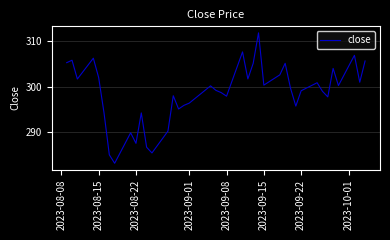

What is the greatest value displayed?

311.7